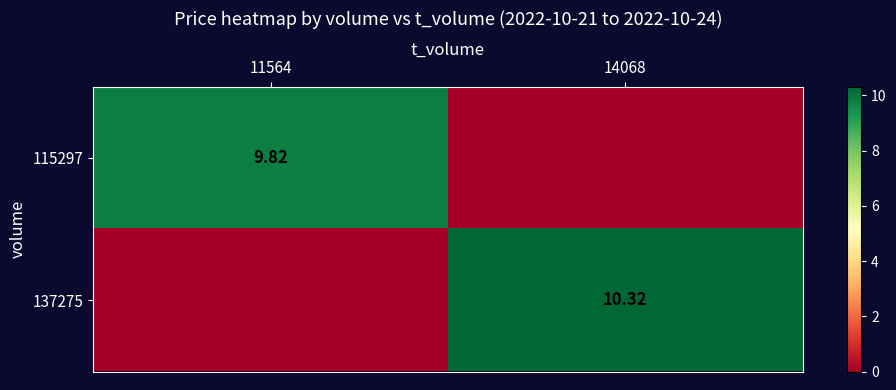

What is the difference between the 115297 values at 11564 and 14068?

9.8